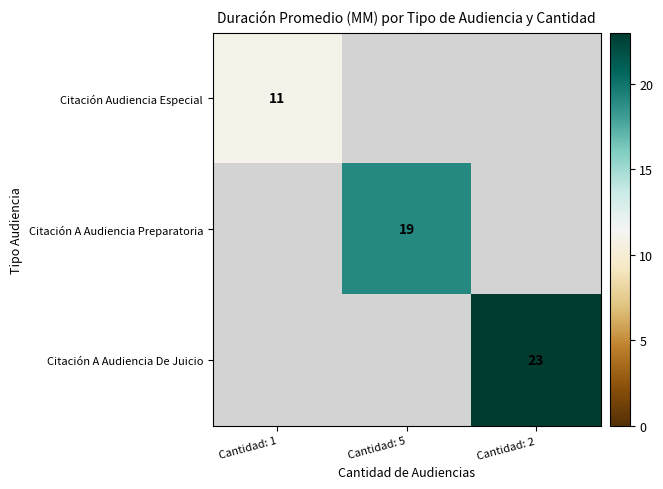

What is the smallest value displayed?

11.0